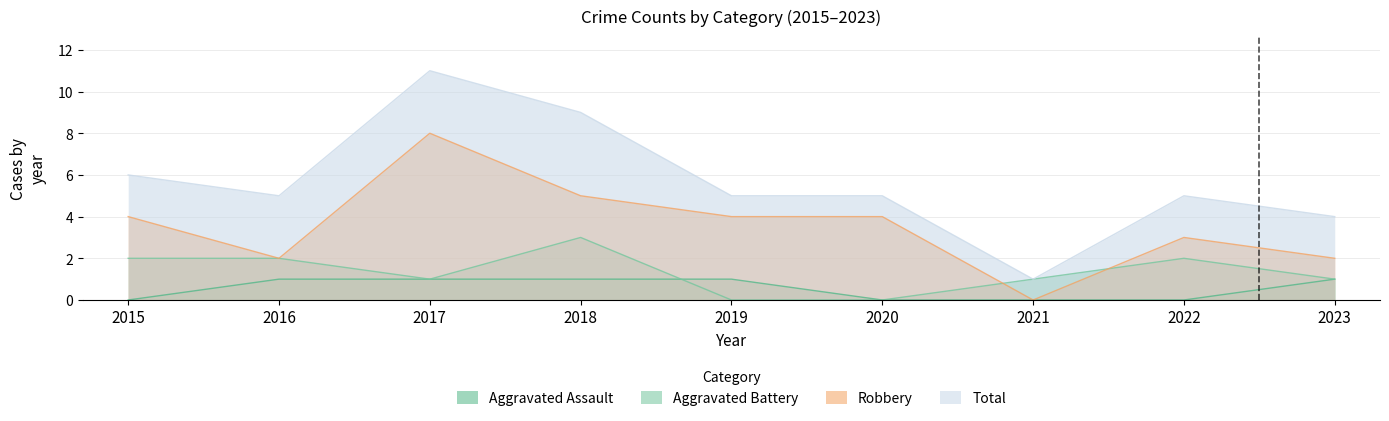

Does the chart display data point markers on the line(s)?

No